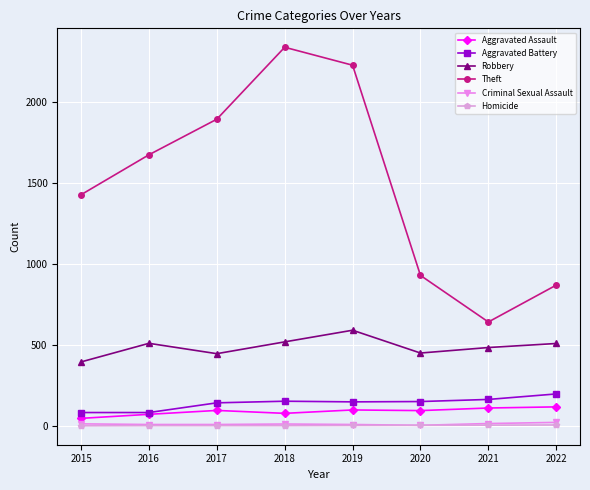

True or false: Aggravated Battery and Theft intersect in this chart.

False